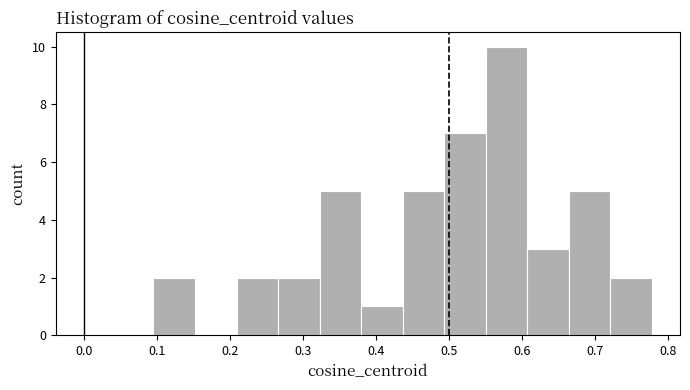

Over which range of the x-axis is the bar tallest?

0.55 to 0.61